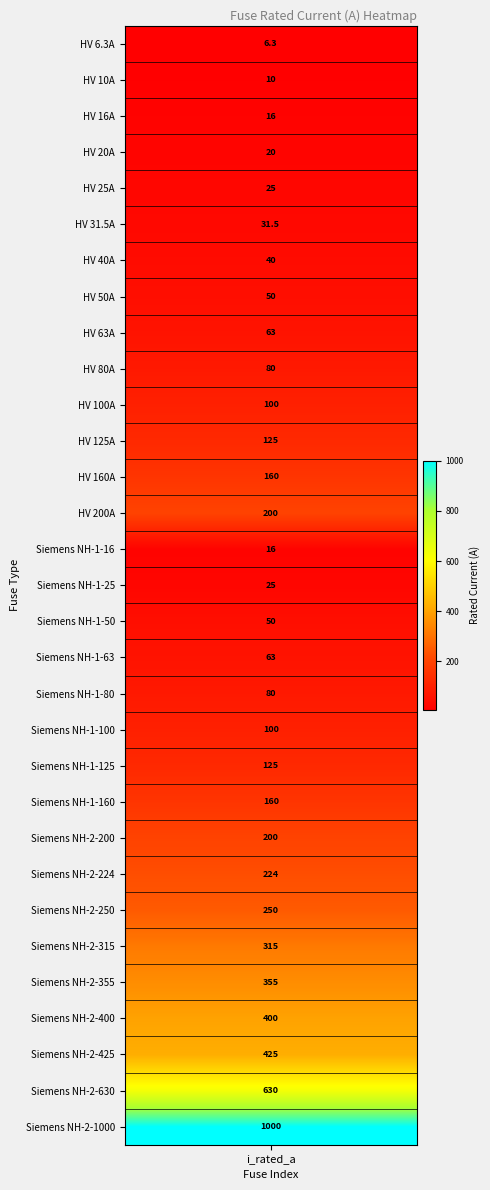

The chart shows a value of 400.0 at 27. True or false?

True